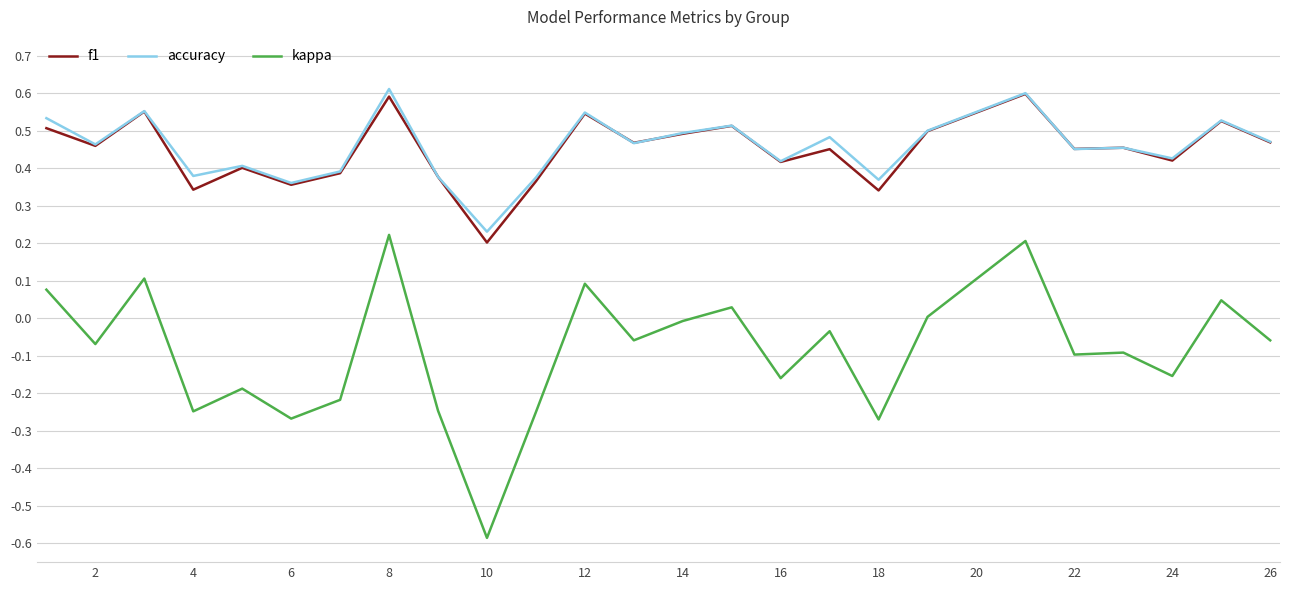

True or false: kappa and accuracy intersect in this chart.

False